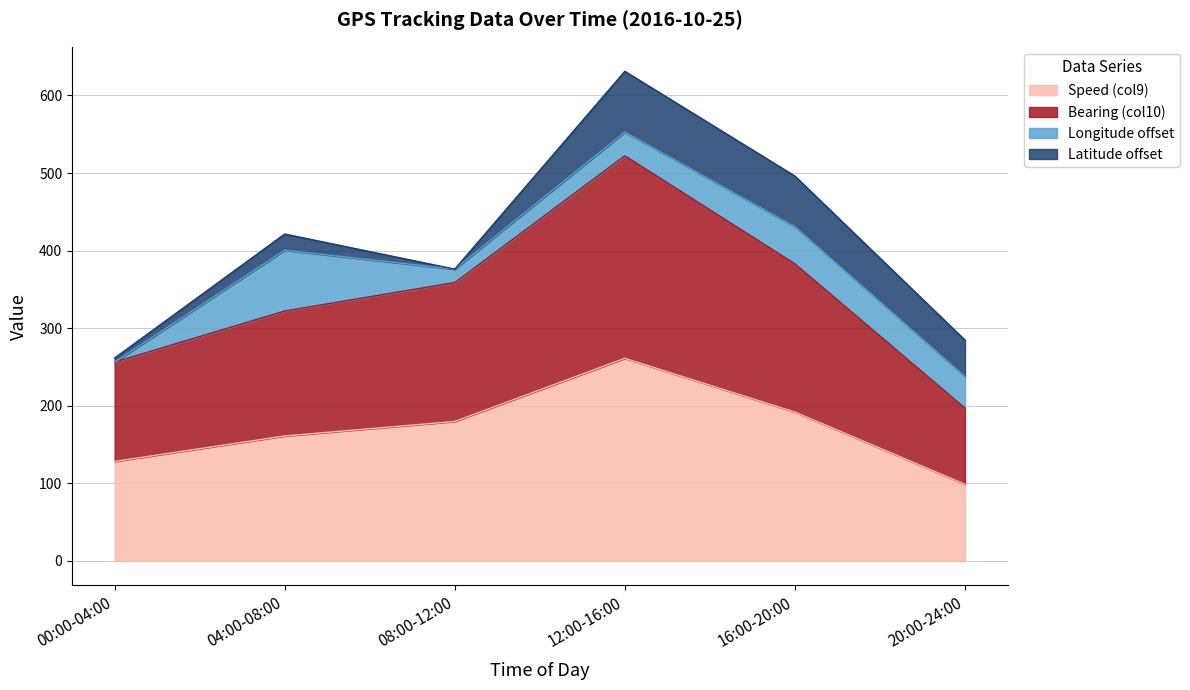

What value does the Bearing (col10) series have at 00:00-04:00?

256.3